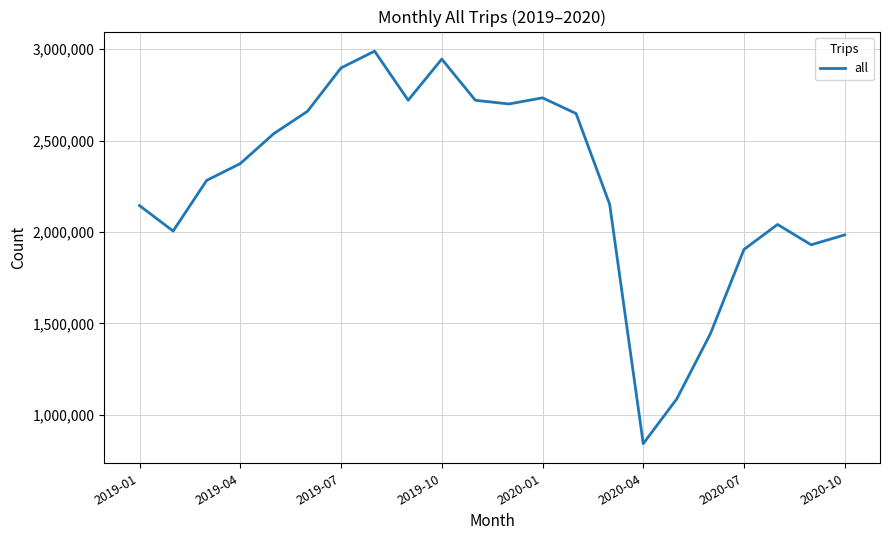

What is the smallest value displayed?

842739